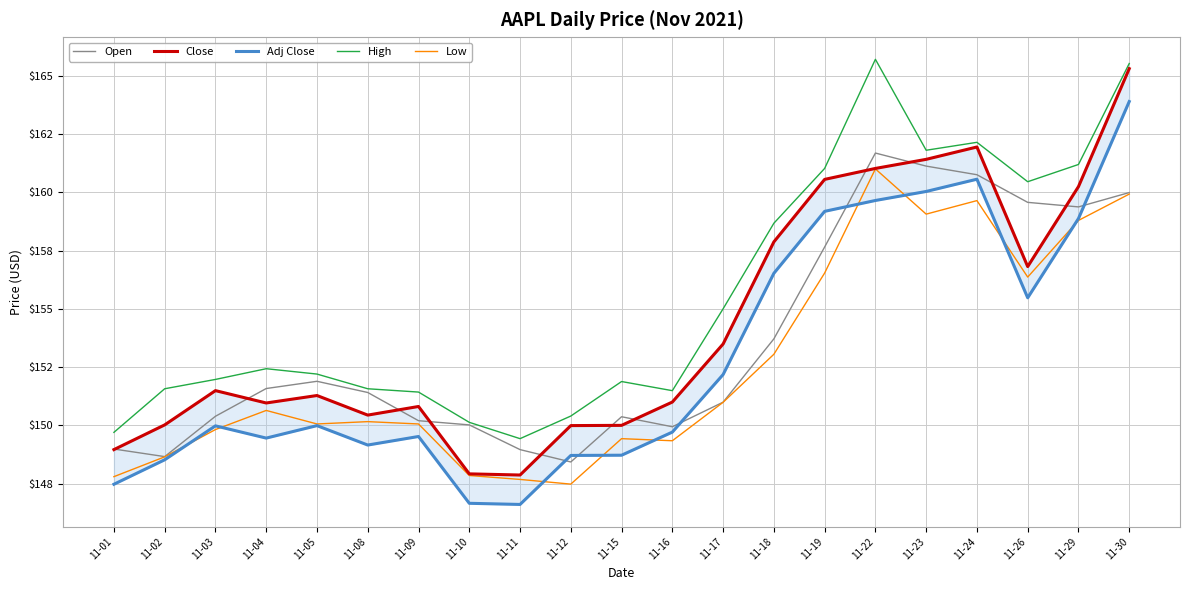

In Close, how many points are lower than both neighbors (excluding endpoints)?

4